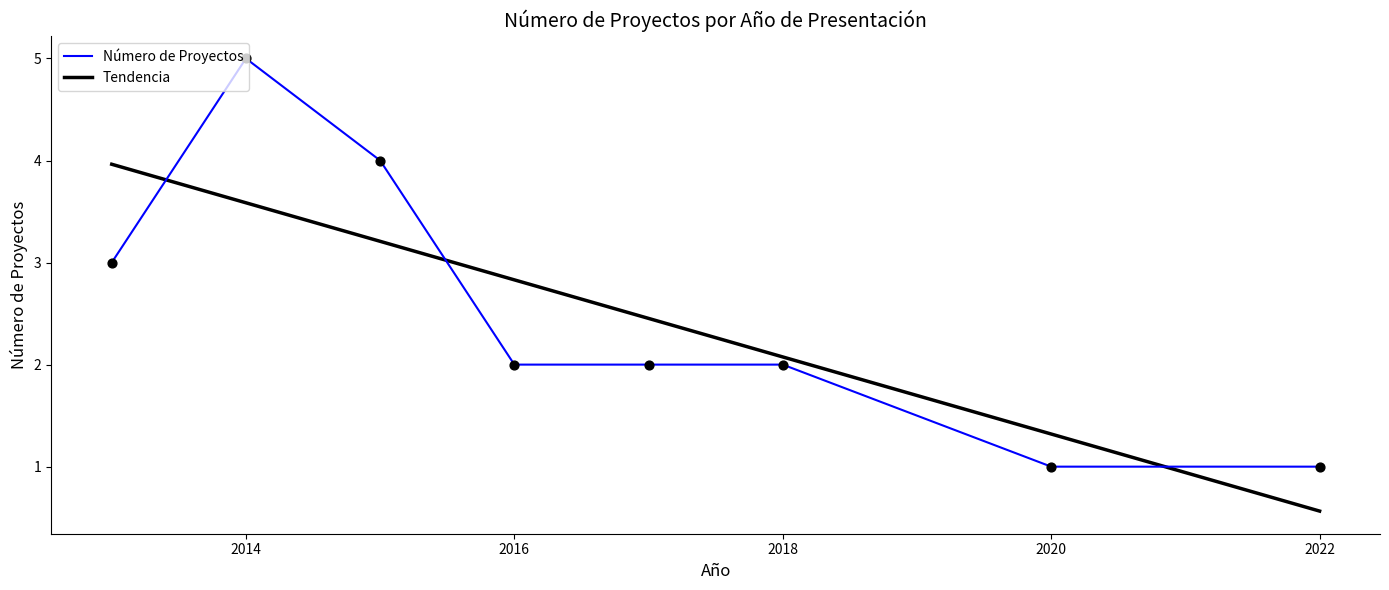

What are all the series names shown in the legend?

Número de Proyectos, Tendencia